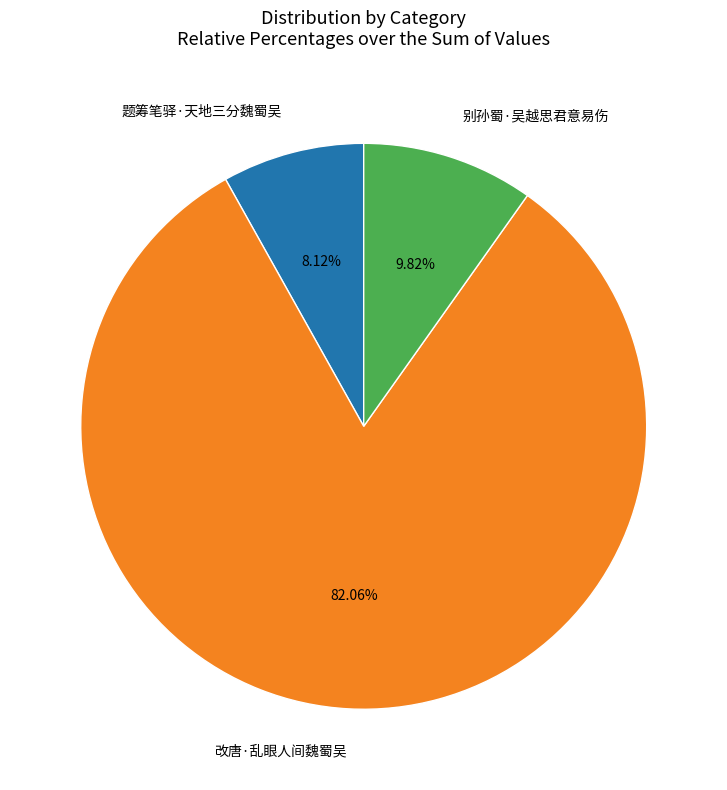

Rank the categories by value from lowest to highest.

题筹笔驿·天地三分魏蜀吴, 别孙蜀·吴越思君意易伤, 改唐·乱眼人间魏蜀吴